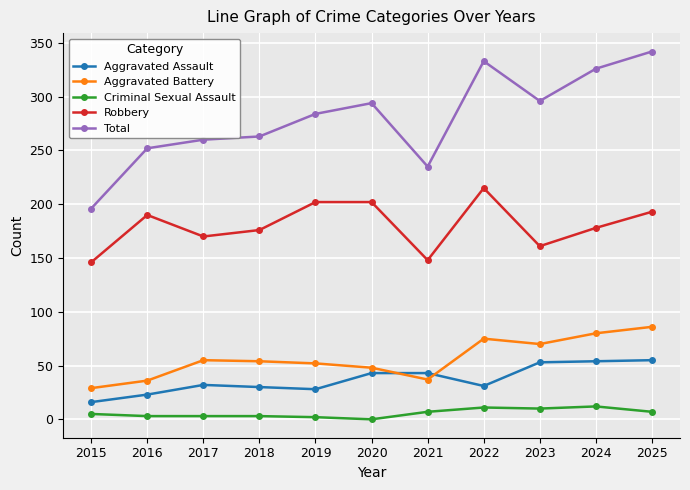

How many values in the Criminal Sexual Assault series are below 5?

5